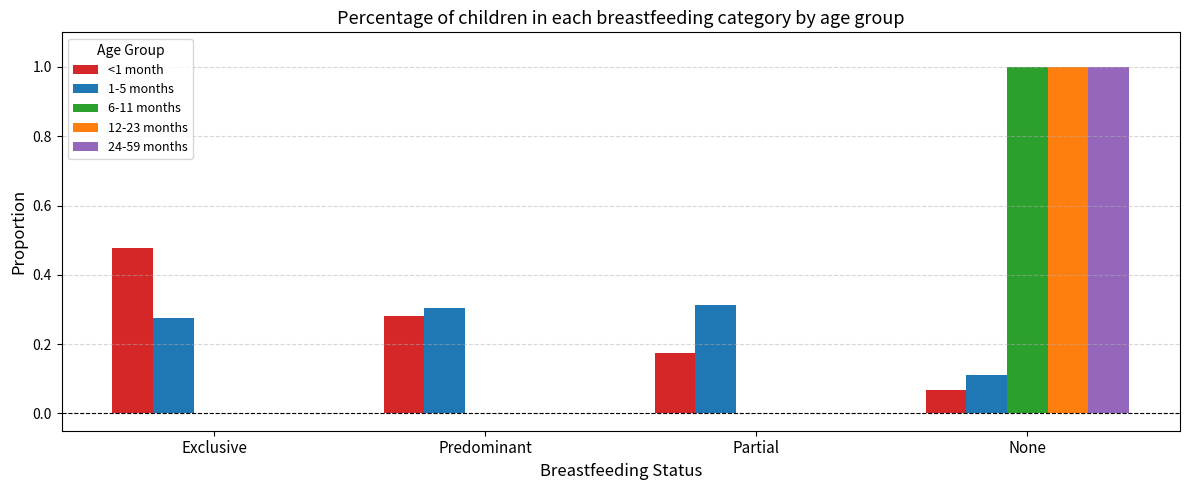

Between Exclusive and Predominant, which series saw the biggest shift?

<1 month